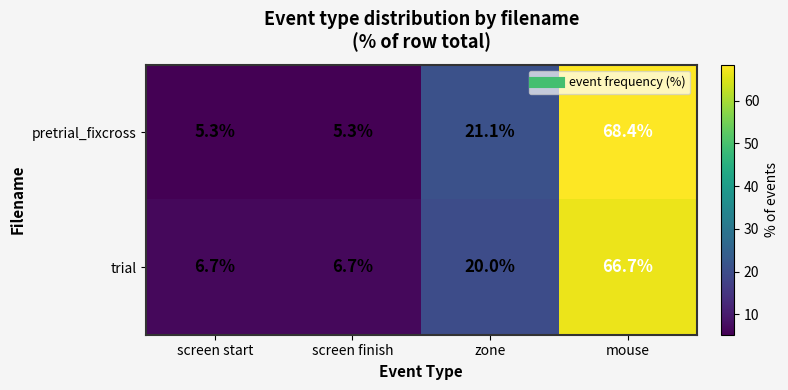

At which label is pretrial_fixcross closest to 36?

zone